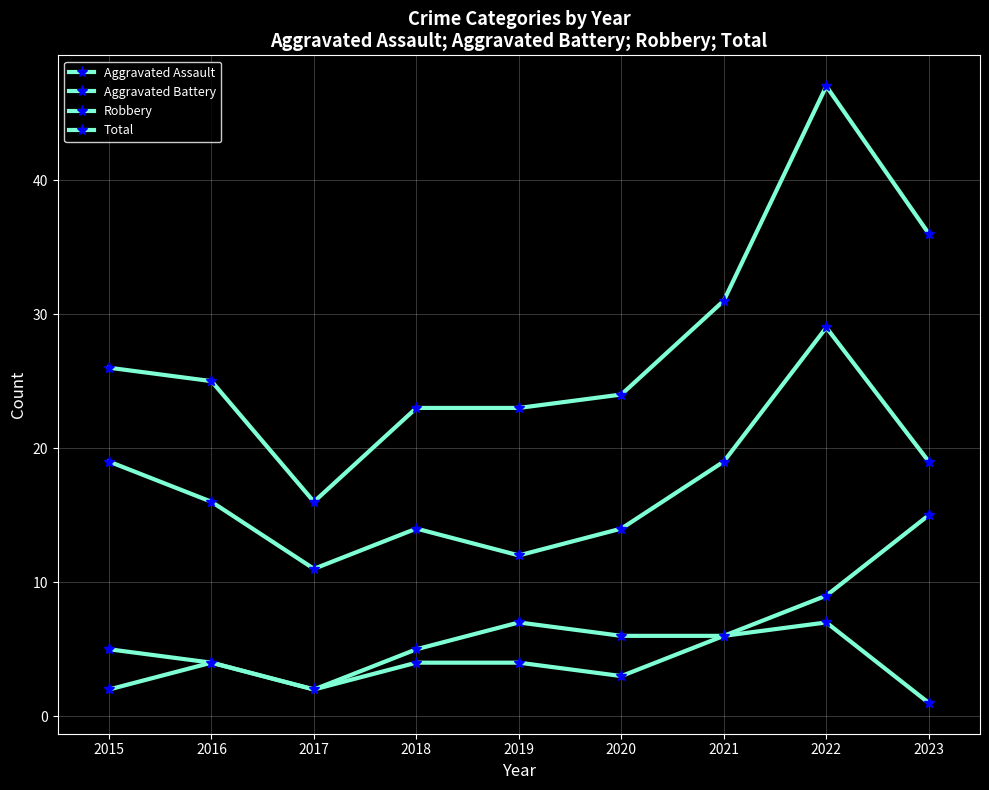

Does the chart have visible grid lines?

Yes